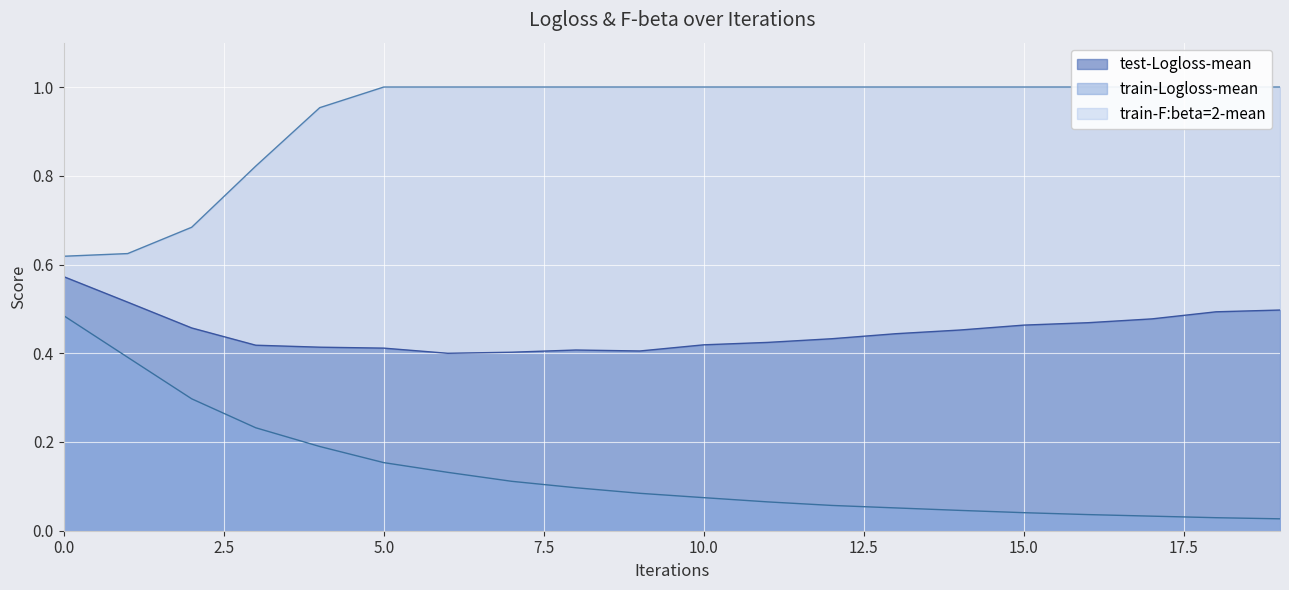

Rank the categories by value from lowest to highest.

6, 7, 9, 8, 5, 4, 3, 10, 11, 12, 13, 14, 2, 15, 16, 17, 18, 19, 1, 0